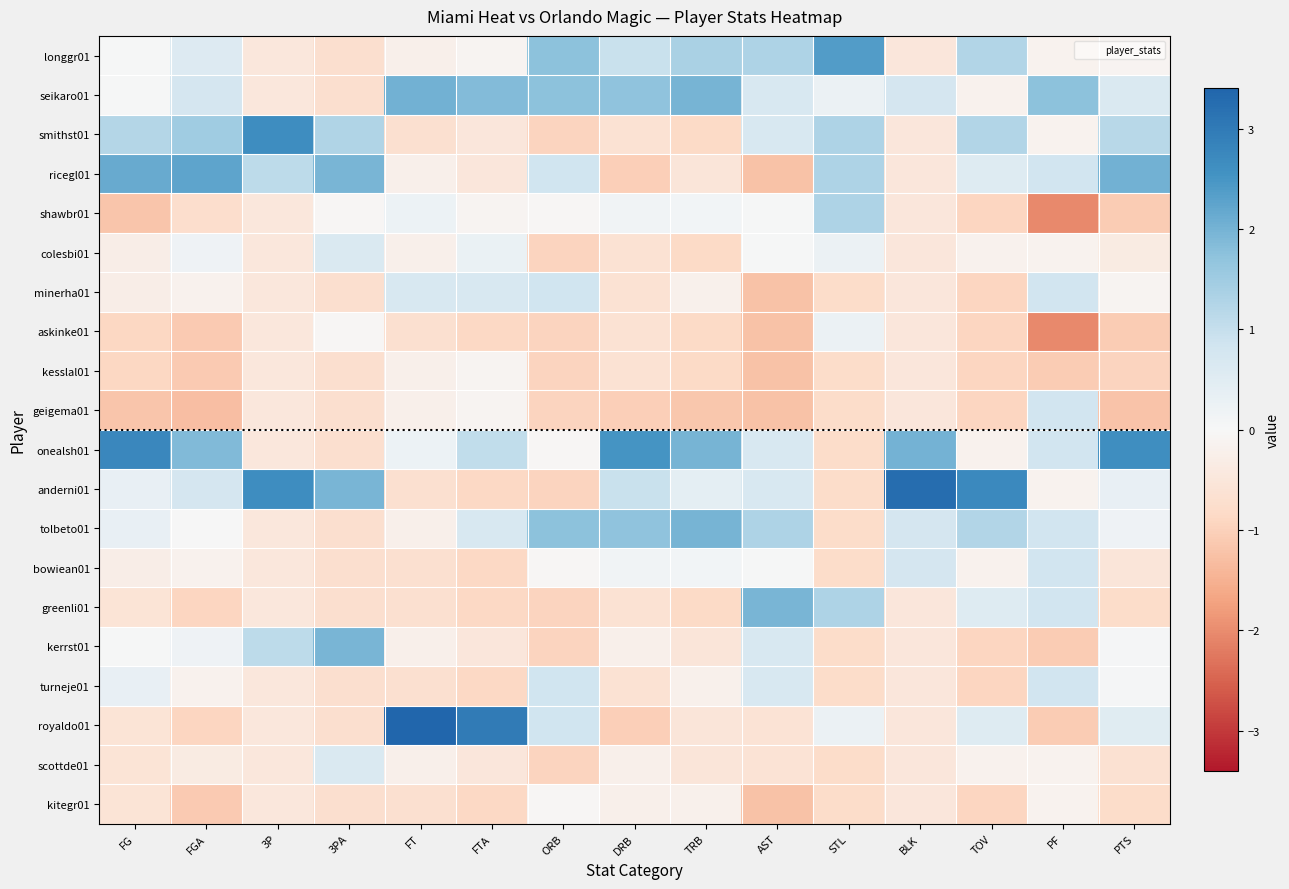

Rank the series by their maximum value, from highest to lowest.

royaldo01, anderni01, onealsh01, smithst01, longgr01, ricegl01, seikaro01, tolbeto01, kerrst01, greenli01, shawbr01, minerha01, turneje01, geigema01, bowiean01, colesbi01, scottde01, askinke01, kitegr01, kesslal01